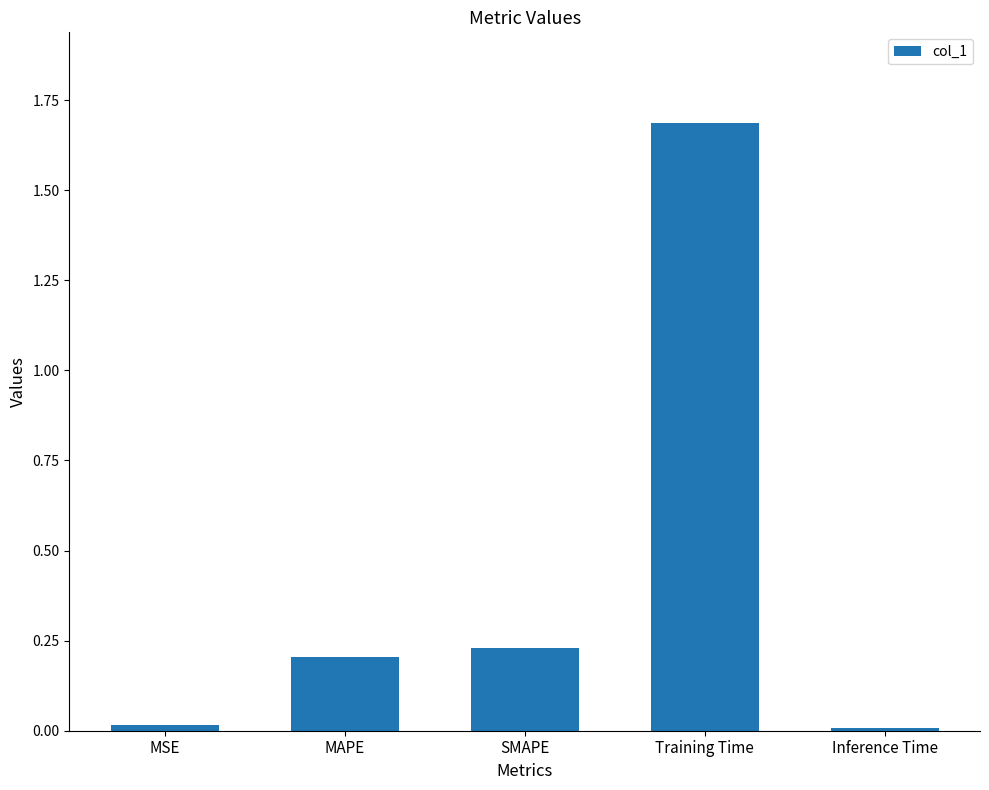

What position from the right is MAPE?

4